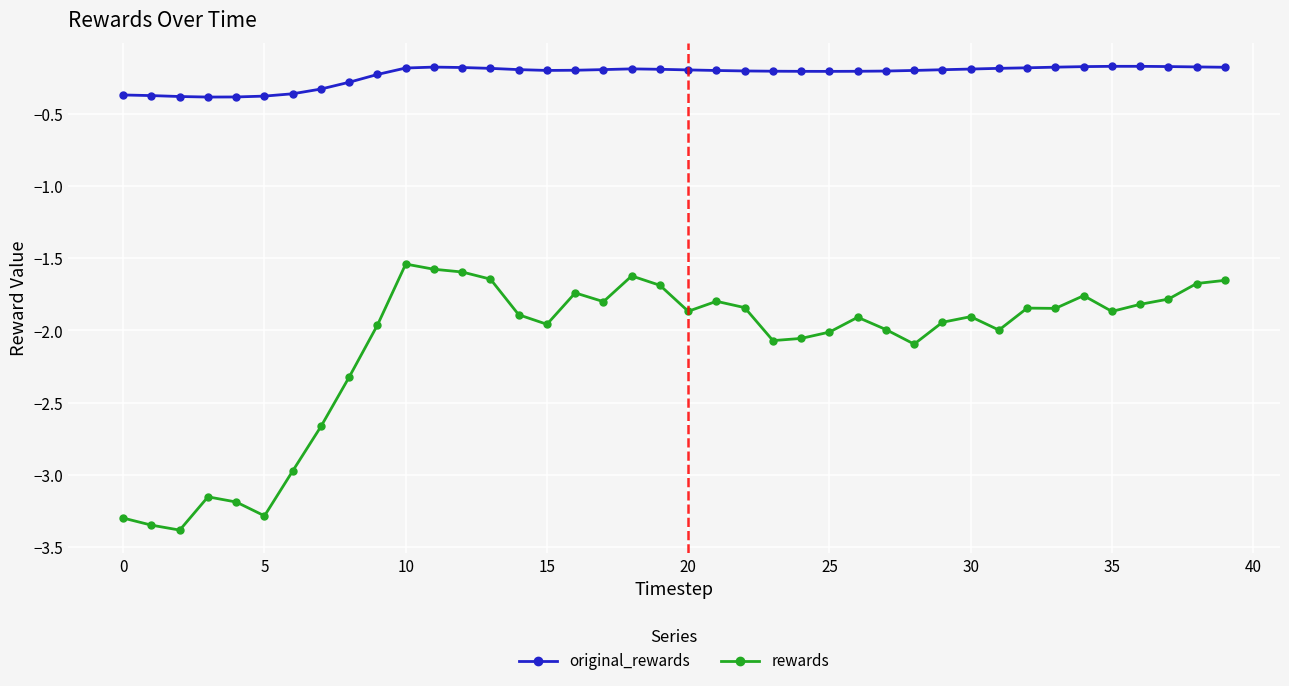

What is the minimum value shown in the chart?

-3.4